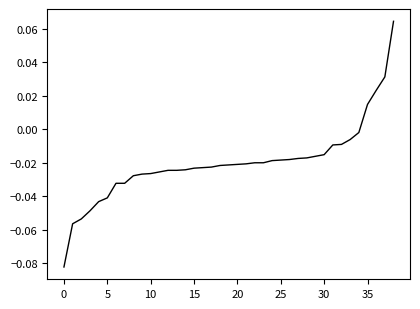

How many values are below 0?

35